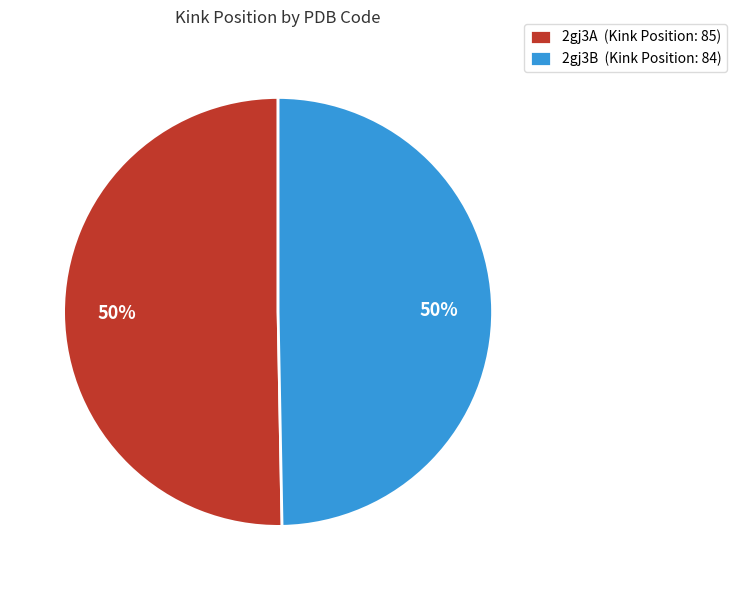

Count the number of slices in the pie.

2